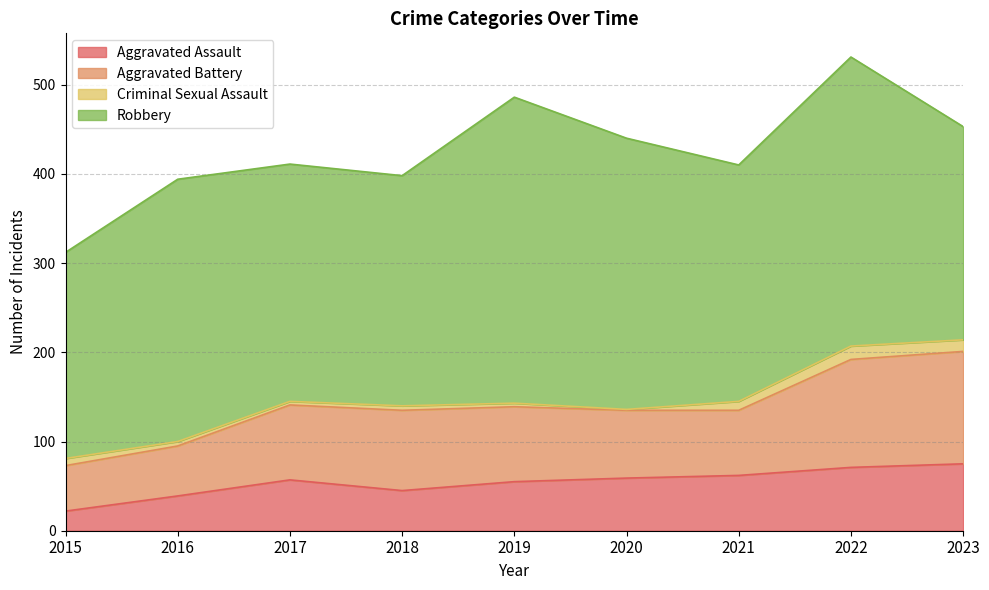

Rank the categories by Aggravated Assault value from lowest to highest.

2015, 2016, 2018, 2019, 2017, 2020, 2021, 2022, 2023